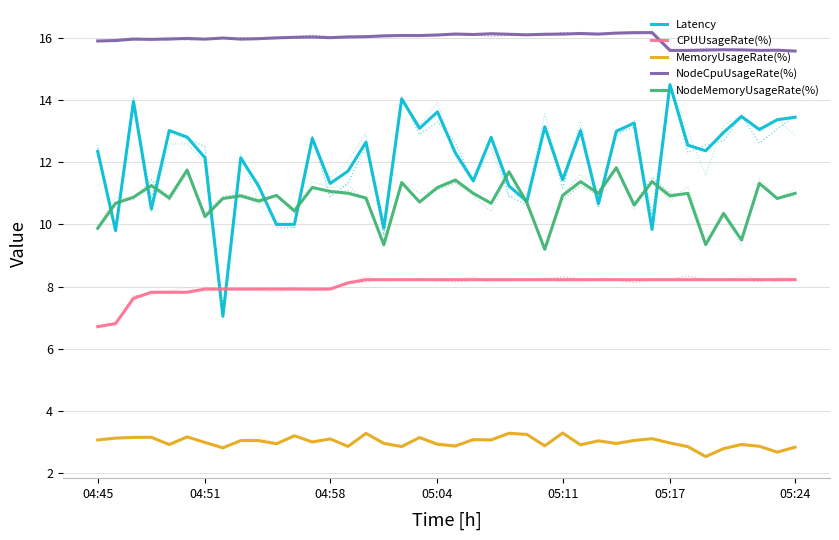

What is the average value of the MemoryUsageRate(%) series?

3.0